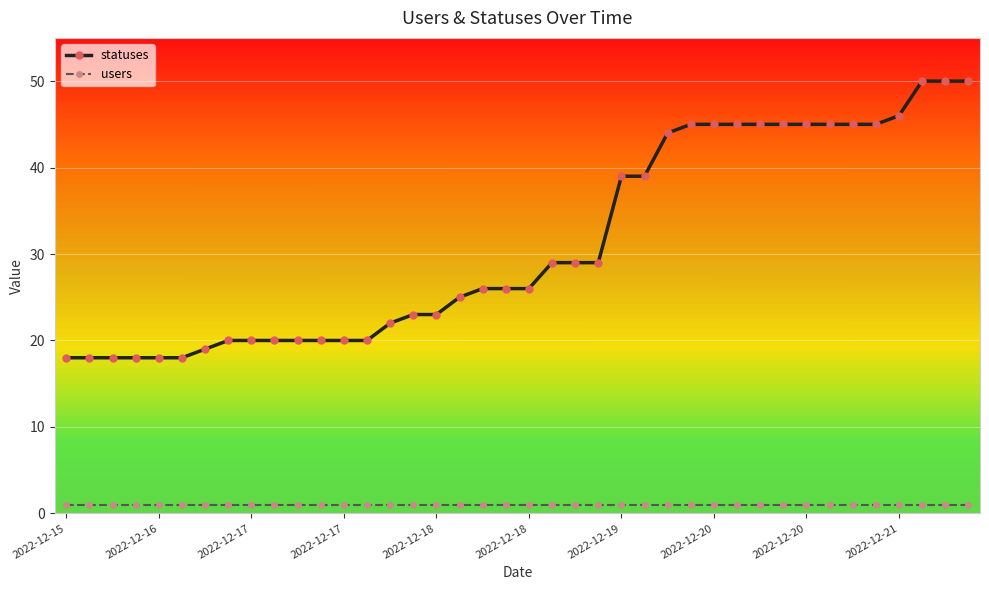

Reading left to right, transcribe all the data shown in this chart.

statuses: 18	18	18	18	18	18	19	20	20	20	20	20	20	20	22	23	23	25	26	26	26	29	29	29	39	39	44	45	45	45	45	45	45	45	45	45	46	50	50	50
users: 1	1	1	1	1	1	1	1	1	1	1	1	1	1	1	1	1	1	1	1	1	1	1	1	1	1	1	1	1	1	1	1	1	1	1	1	1	1	1	1